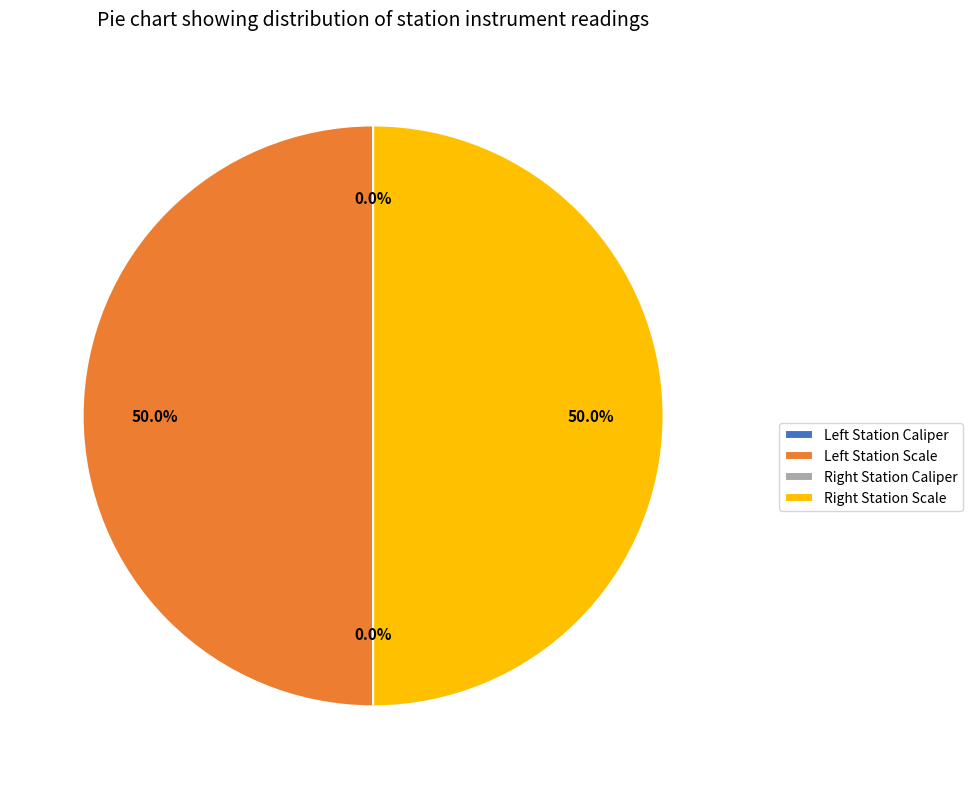

Count the number of slices in the pie.

4